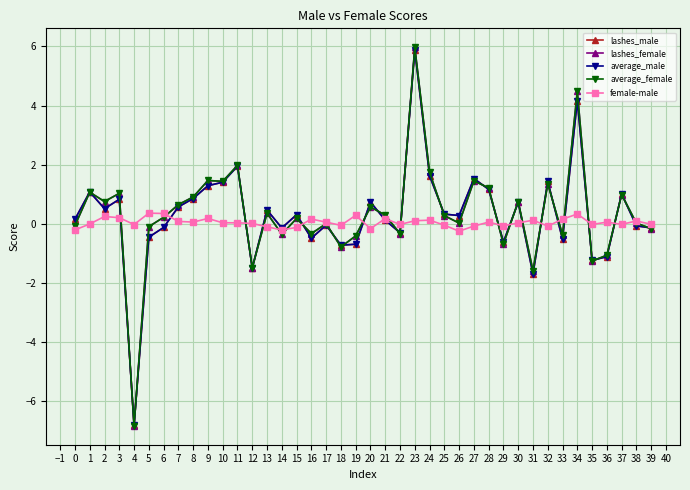

How many series are shown in this chart?

5